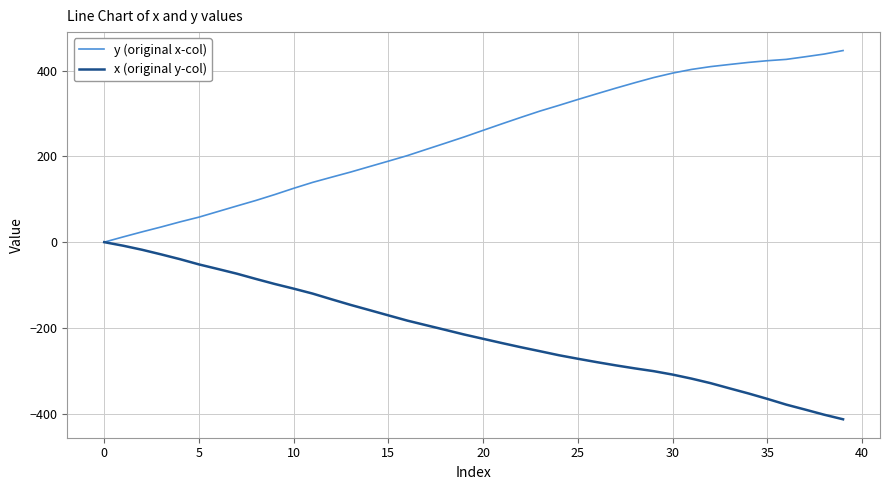

What is the minimum value for x (original y-col)?

-412.9